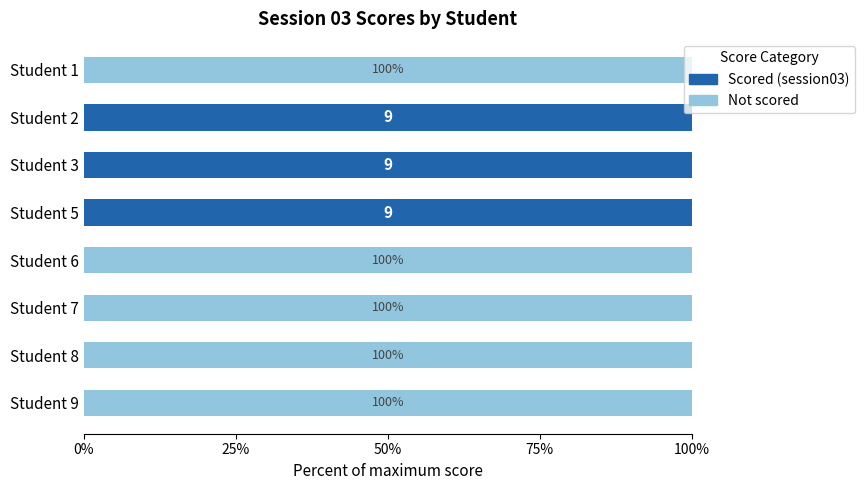

True or false: Scored (session03) has a value of -58 at Student 7.

False